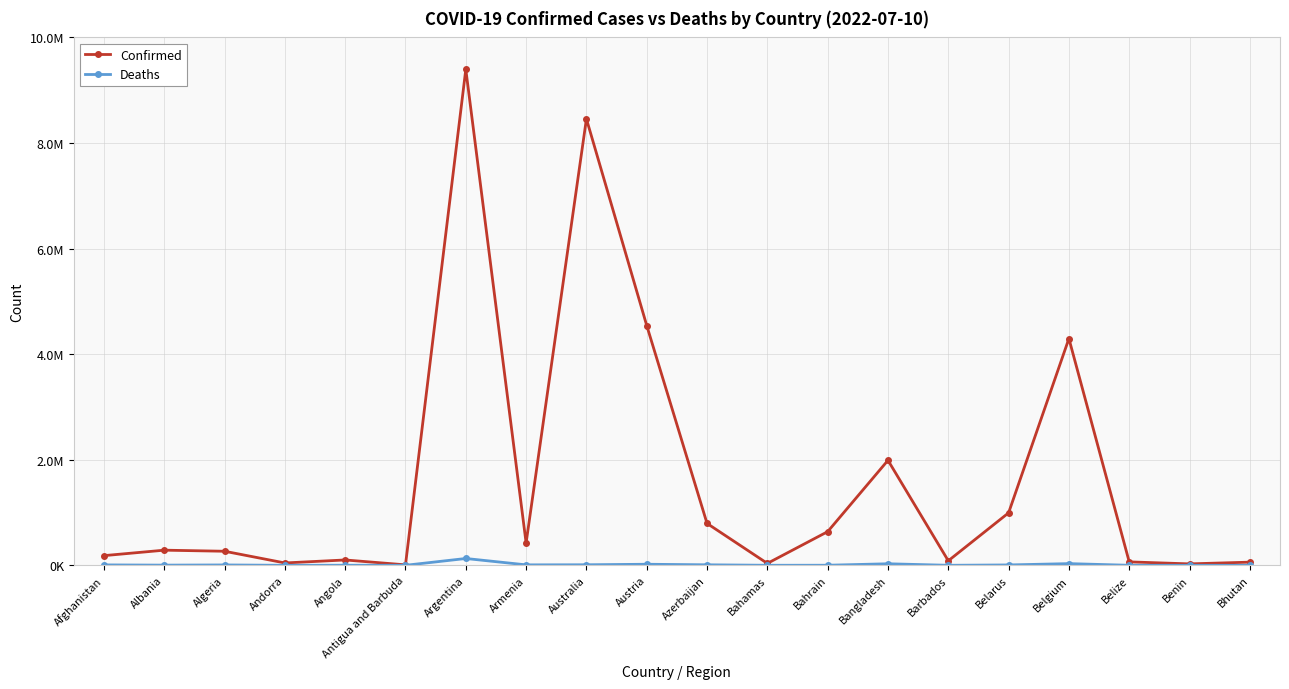

What are all the series names shown in the legend?

Confirmed, Deaths